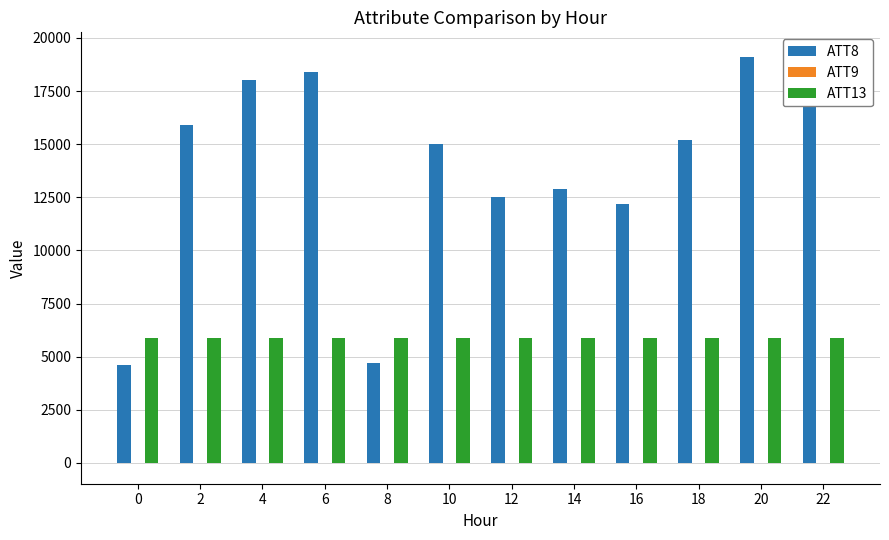

The value of ATT8 at 22 is 26599.4. True or false?

False